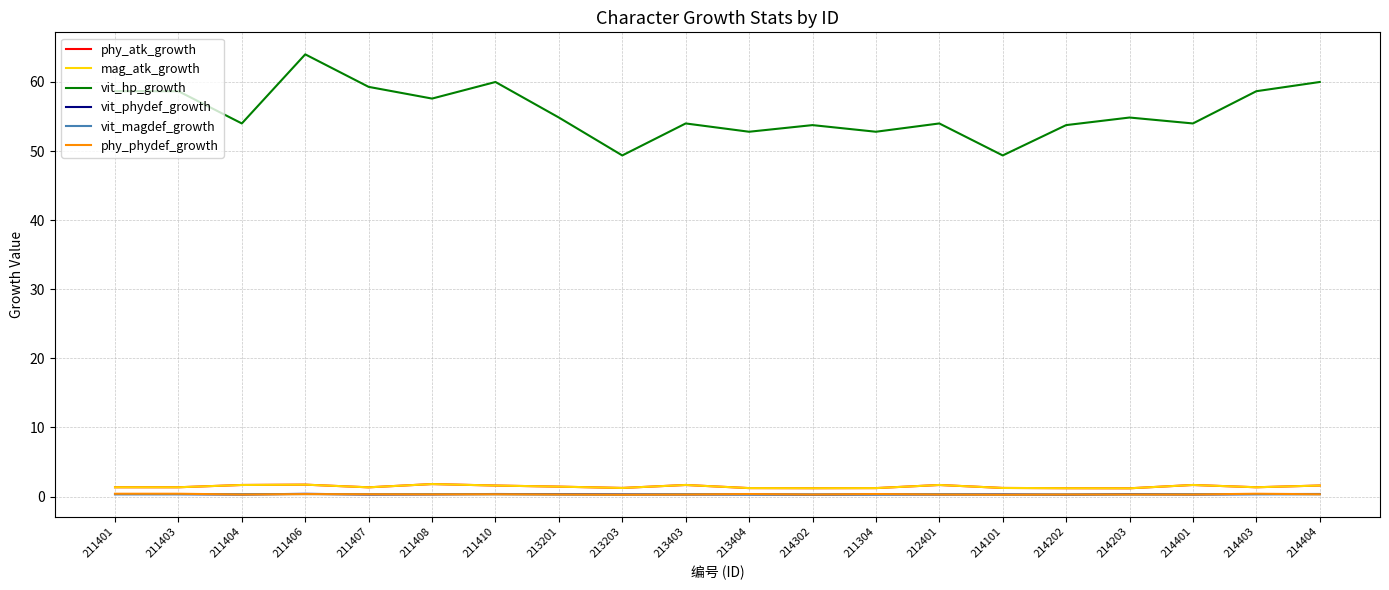

At which label is mag_atk_growth closest to 1?

214203